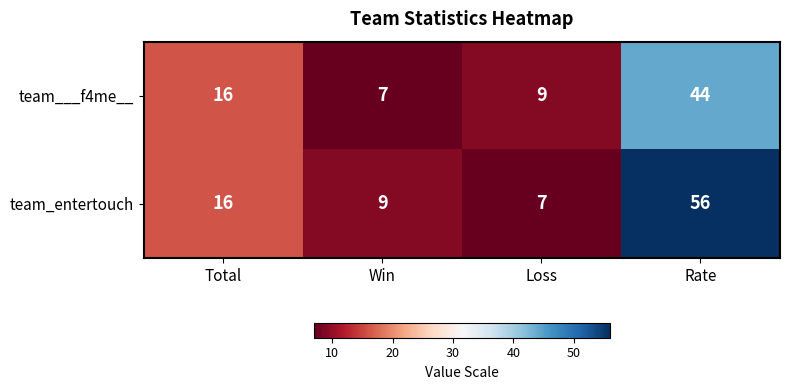

Reading left to right, transcribe all the data shown in this chart.

team___f4me__: 16	7	9	44
team_entertouch: 16	9	7	56